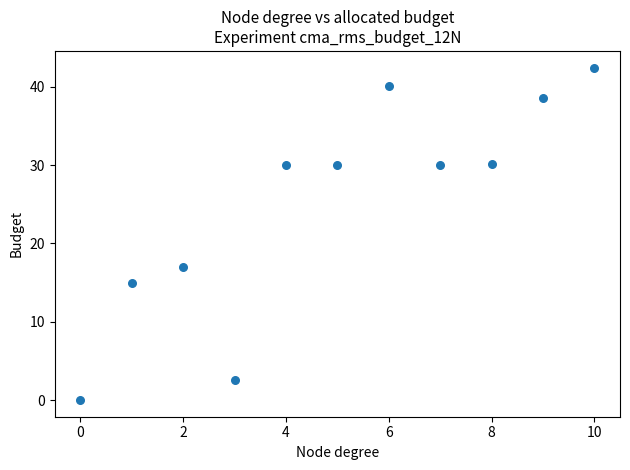

What Y value in the scatter plot is closest to 21?

16.9